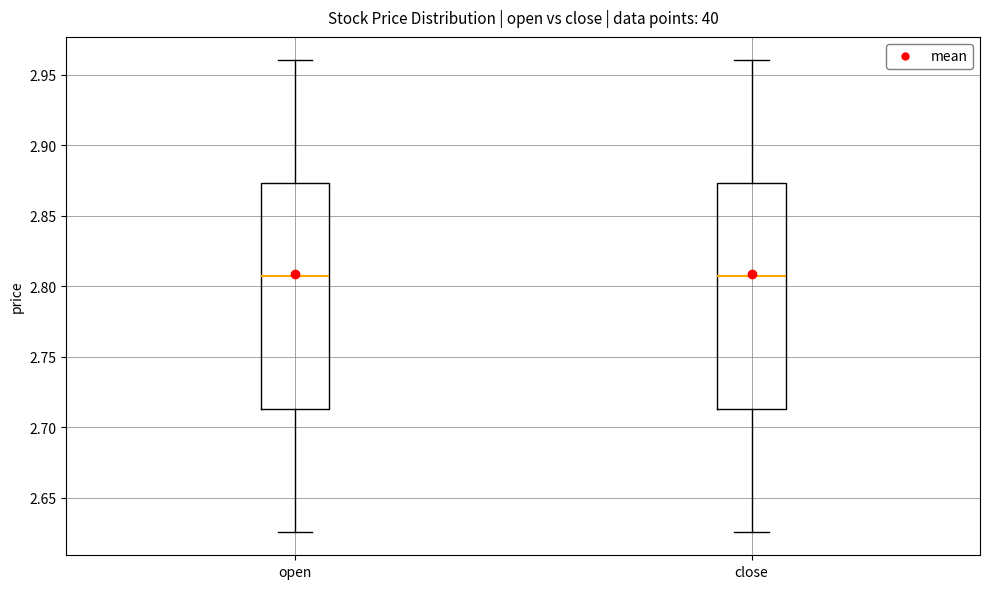

Where does the lower whisker of the box for open end on the y-axis? The values are not printed on the chart, so give them approximately, as read against the axis.

2.625